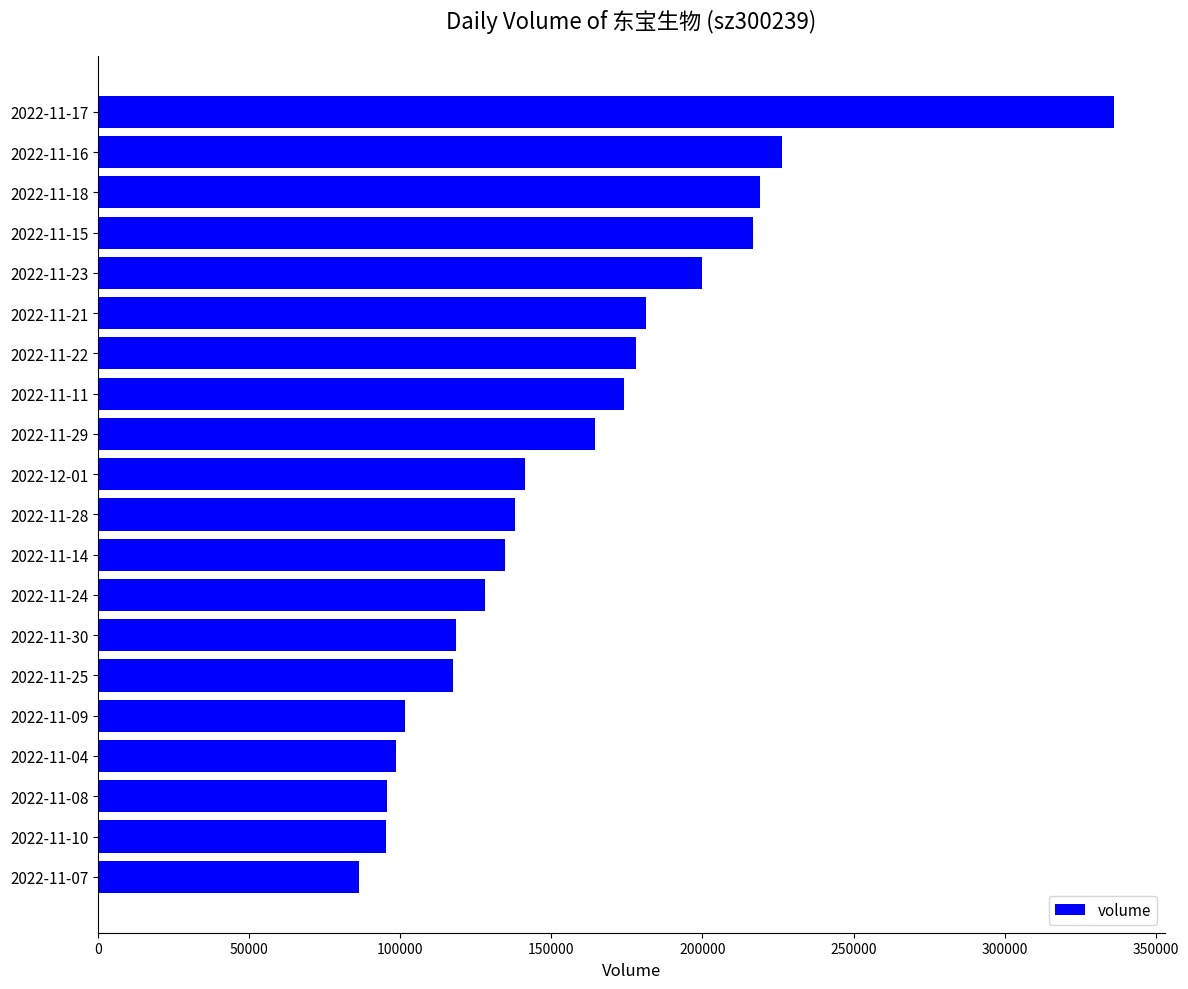

Is it true that the value at 2022-11-07 is 138273?

False